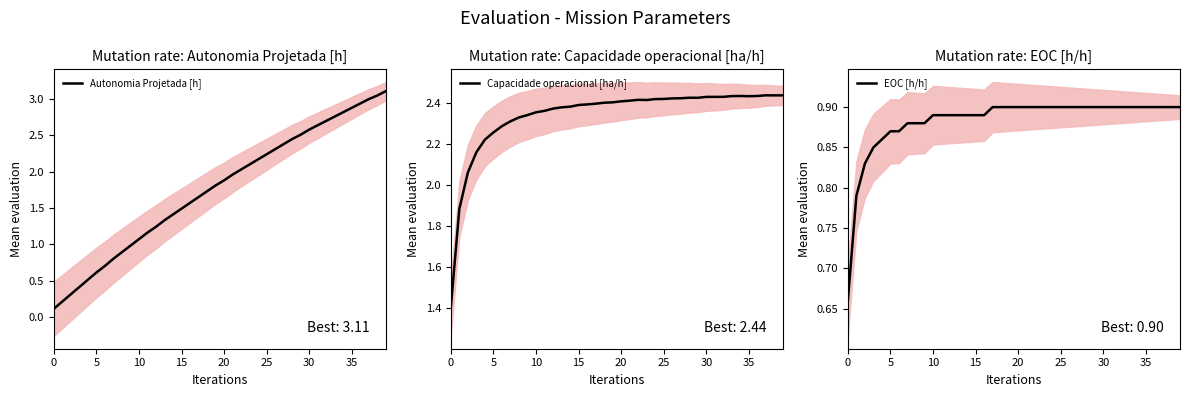

Does the chart display data point markers on the line(s)?

No